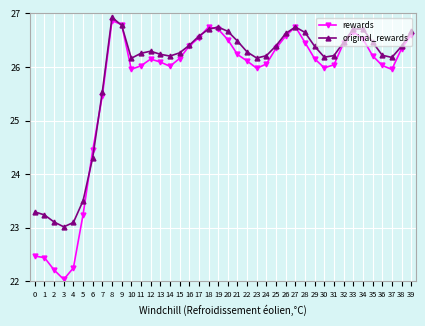

What is the value of the original_rewards point at the 35th from the left?

26.7